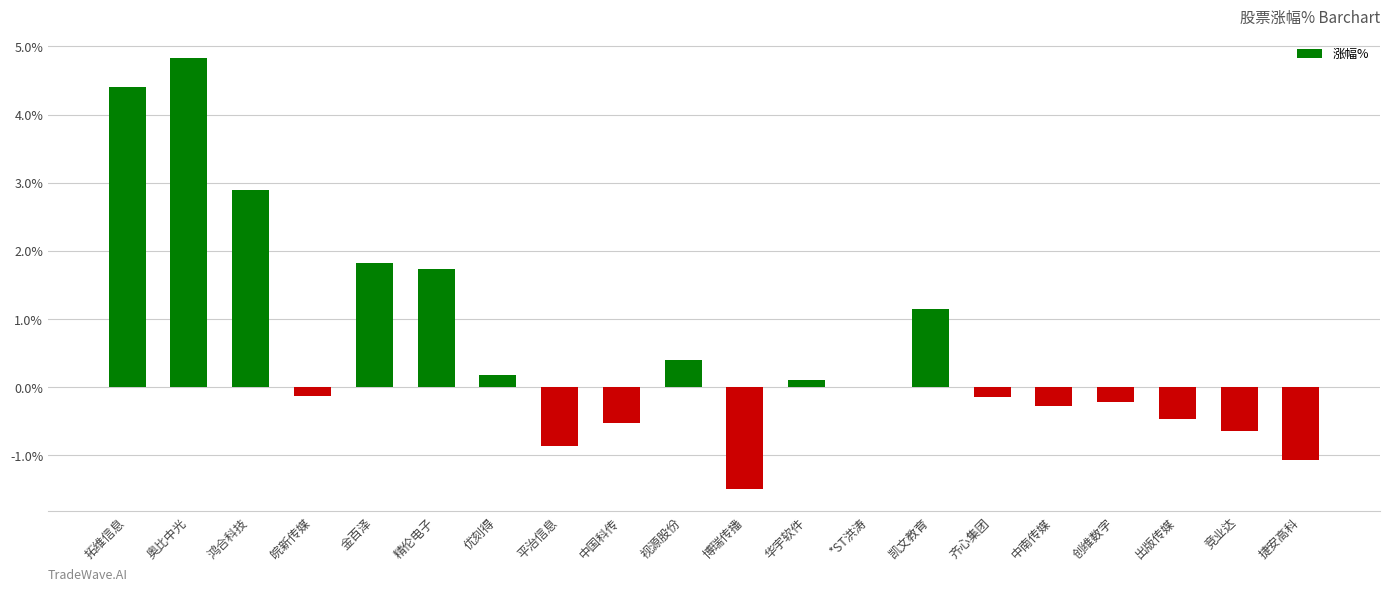

The chart shows a value of -0.3 at 中南传媒. True or false?

True